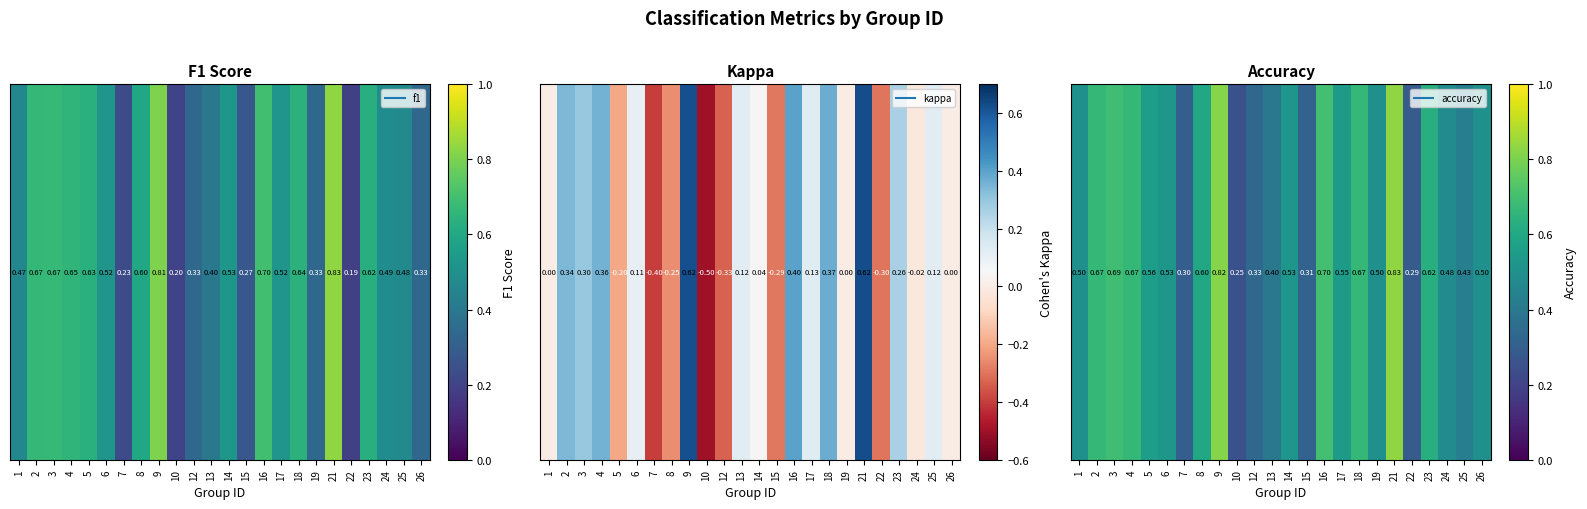

What is the change in value from 8 to 24?

-0.1